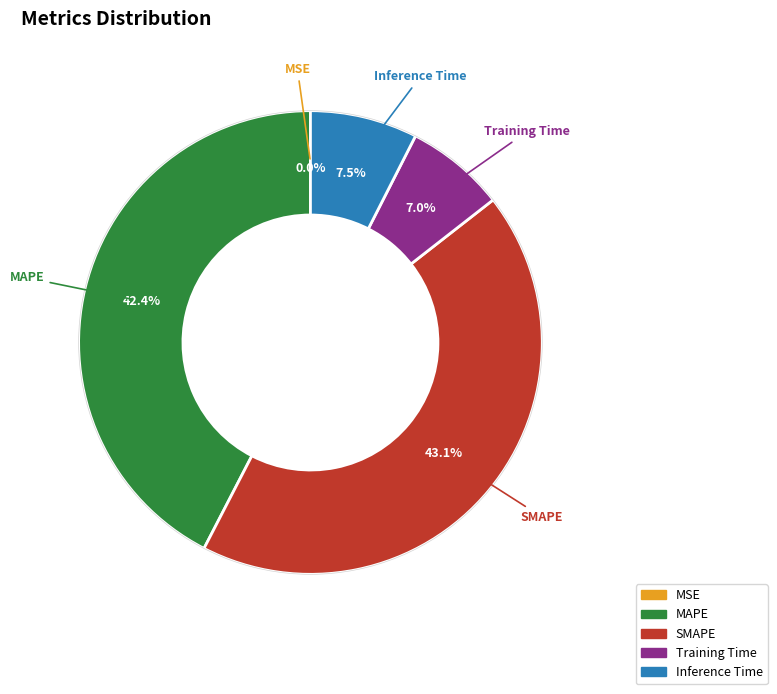

Does MAPE represent more than half of the total?

No